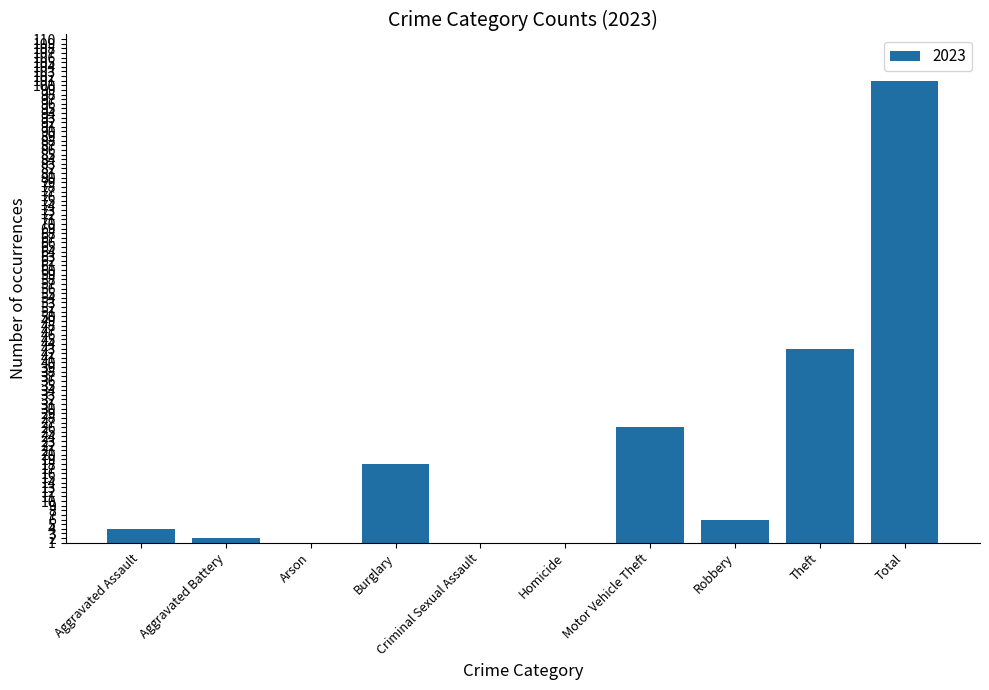

Reading left to right, transcribe all the data shown in this chart.

Aggravated Assault=4	Aggravated Battery=2	Arson=1	Burglary=18	Criminal Sexual Assault=0	Homicide=1	Motor Vehicle Theft=26	Robbery=6	Theft=43	Total=101